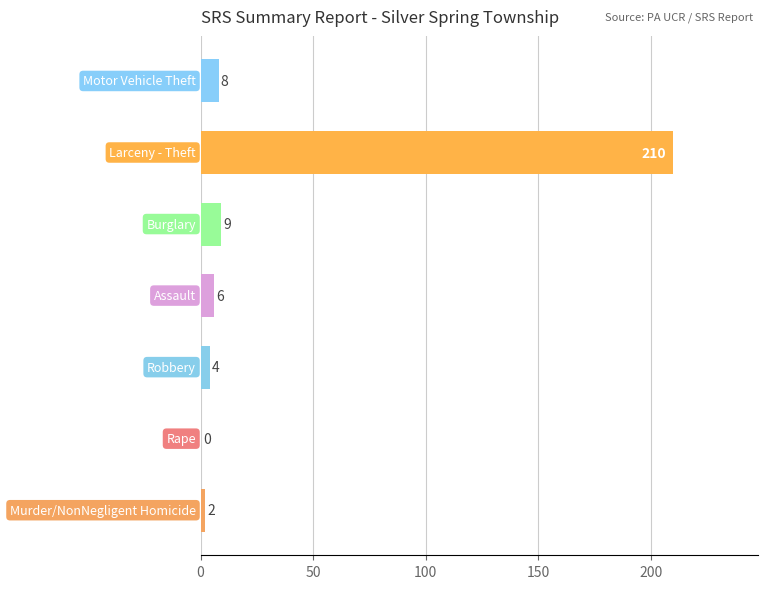

What is the greatest value displayed?

210